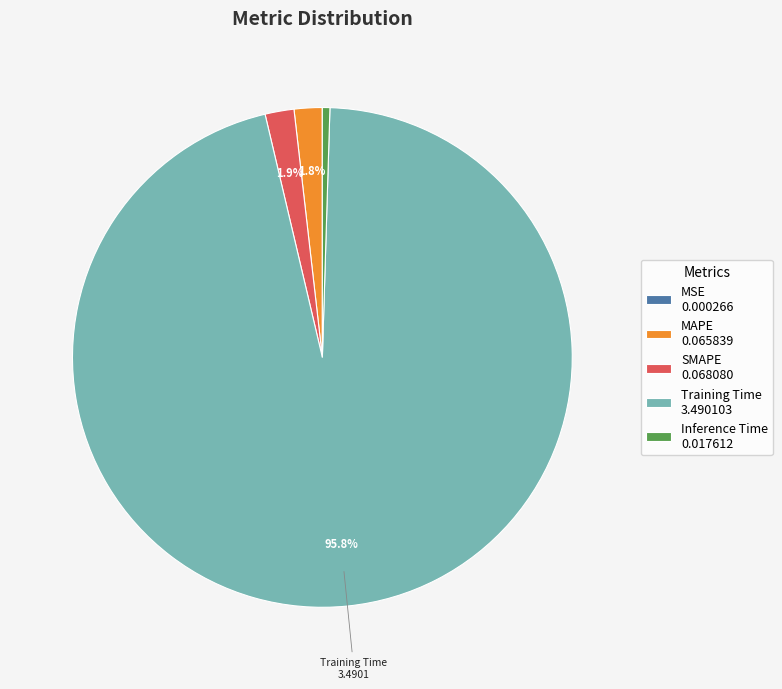

Which has a higher value, Inference Time 0.017612 or Training Time 3.490103?

Training Time 3.490103